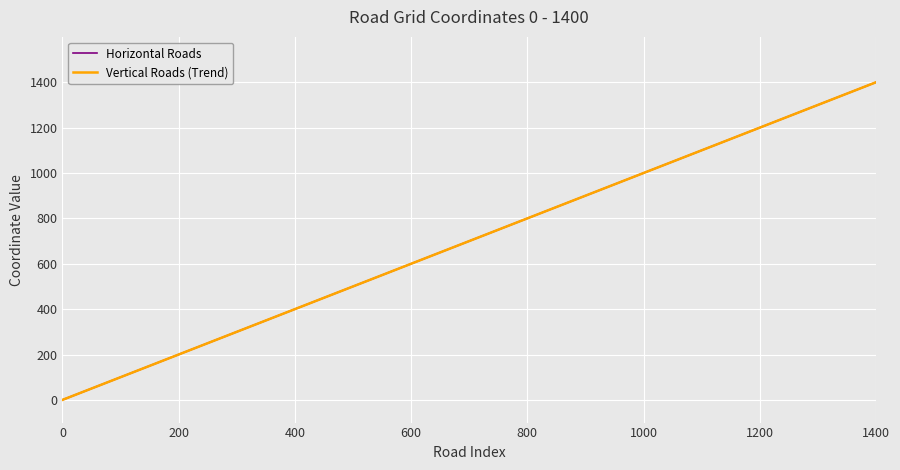

Is this an area chart (filled region under the line)?

No